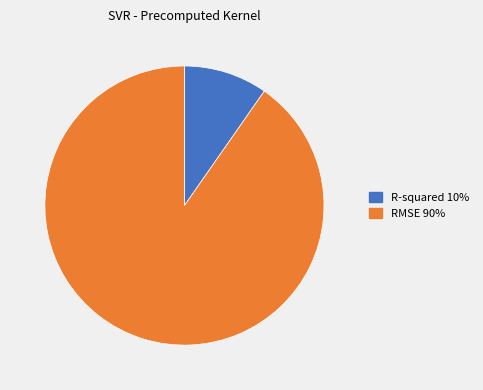

How many slices are in this pie chart?

2